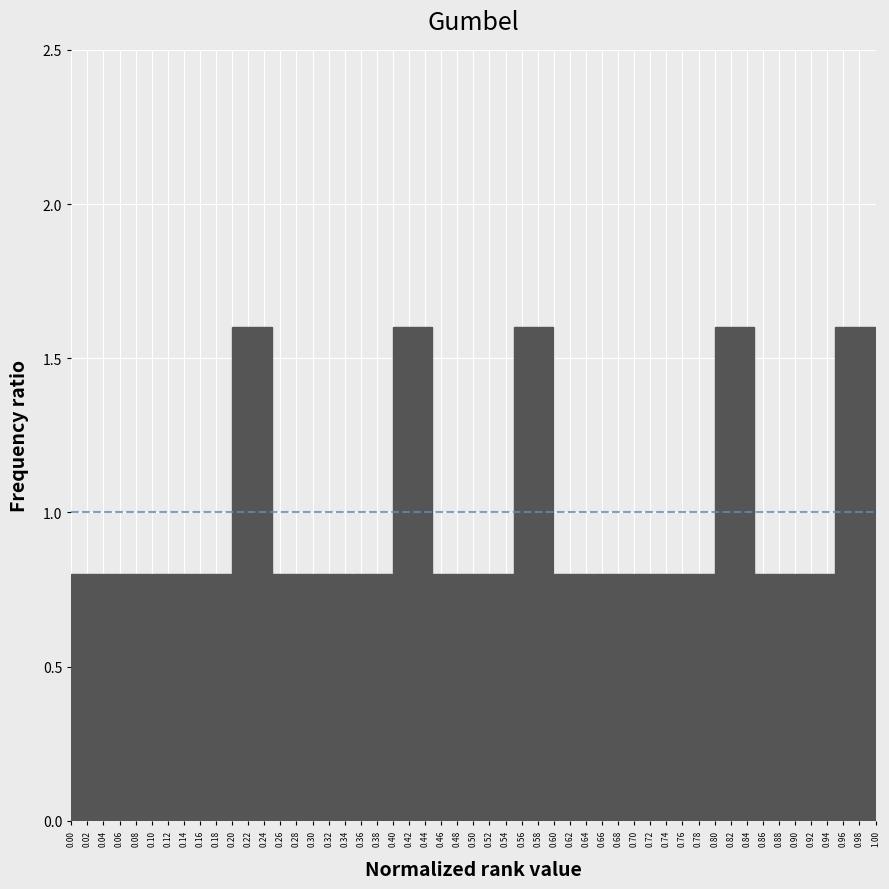

Reading left to right, list every bar in this chart as the range it spans on the x-axis followed by its height. The values are not printed on the chart, so give them approximately, as read against the axis.

0.00 to 0.05: 0.8
0.05 to 0.10: 0.8
0.10 to 0.15: 0.8
0.15 to 0.20: 0.8
0.20 to 0.25: 1.6
0.25 to 0.30: 0.8
0.30 to 0.35: 0.8
0.35 to 0.40: 0.8
0.40 to 0.45: 1.6
0.45 to 0.50: 0.8
0.50 to 0.55: 0.8
0.55 to 0.60: 1.6
0.60 to 0.65: 0.8
0.65 to 0.70: 0.8
0.70 to 0.75: 0.8
0.75 to 0.80: 0.8
0.80 to 0.85: 1.6
0.85 to 0.90: 0.8
0.90 to 0.95: 0.8
0.95 to 1.00: 1.6